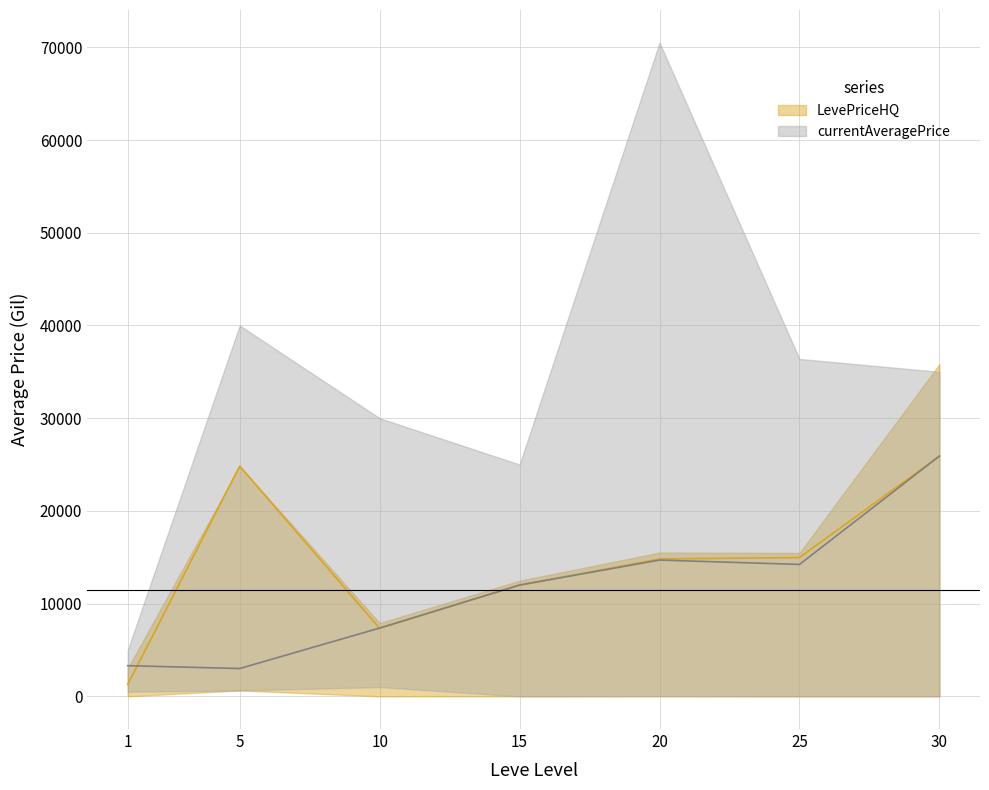

In avg_LevePriceHQ, how many points are higher than both neighbors (excluding endpoints)?

1